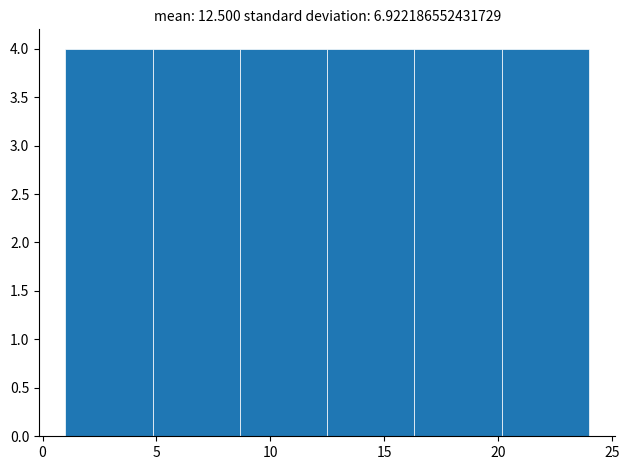

How tall is the bar that spans 1.0 to 5.0 on the x-axis? Neither the bar edges nor the heights are printed on the chart, so give them approximately, as read against the axes.

4